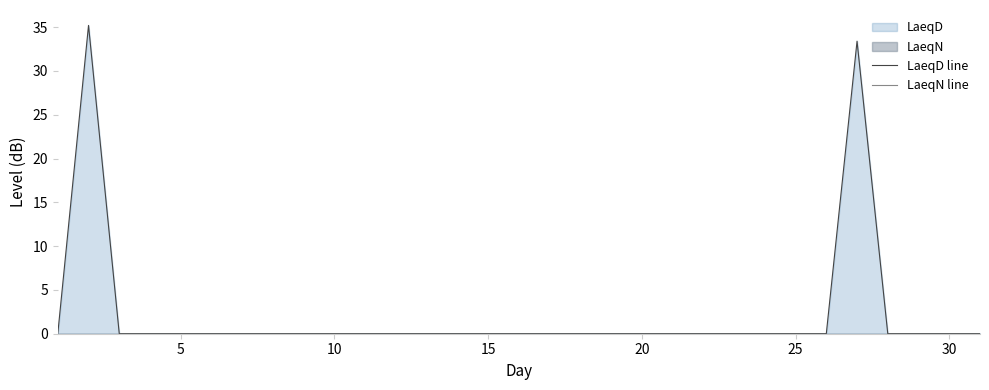

List the series in order of their overall mean, highest first.

LaeqD line, LaeqN line